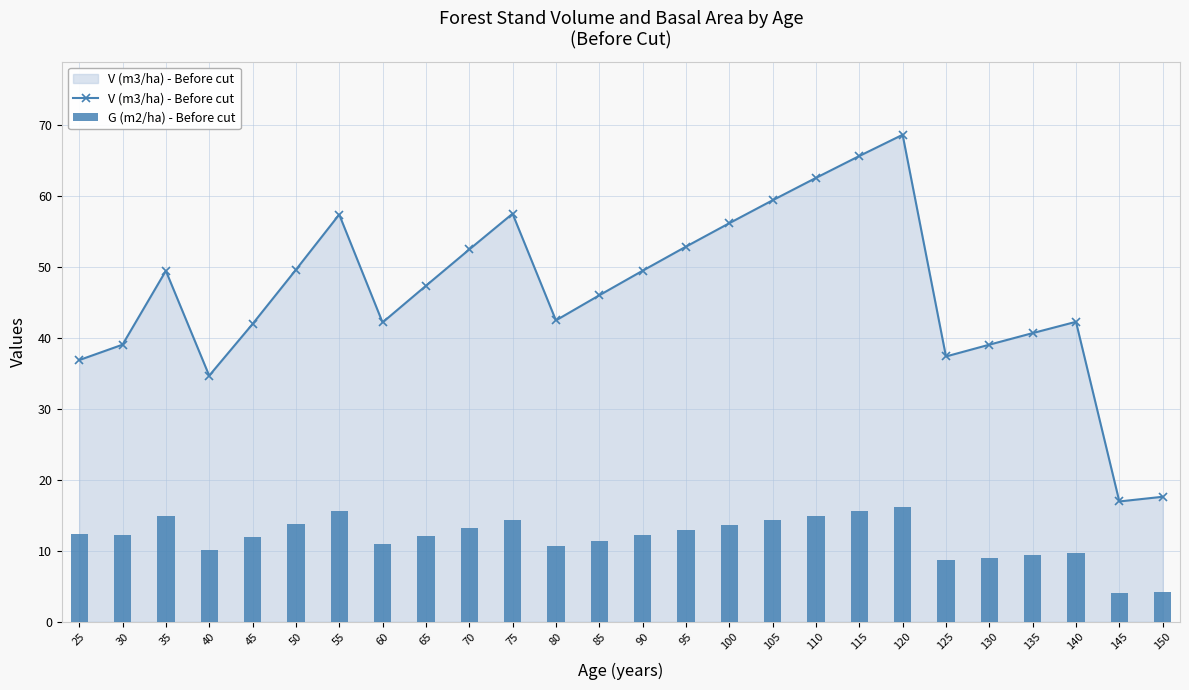

The value of V (m3/ha) - Before cut at 140 is 74.6. True or false?

False